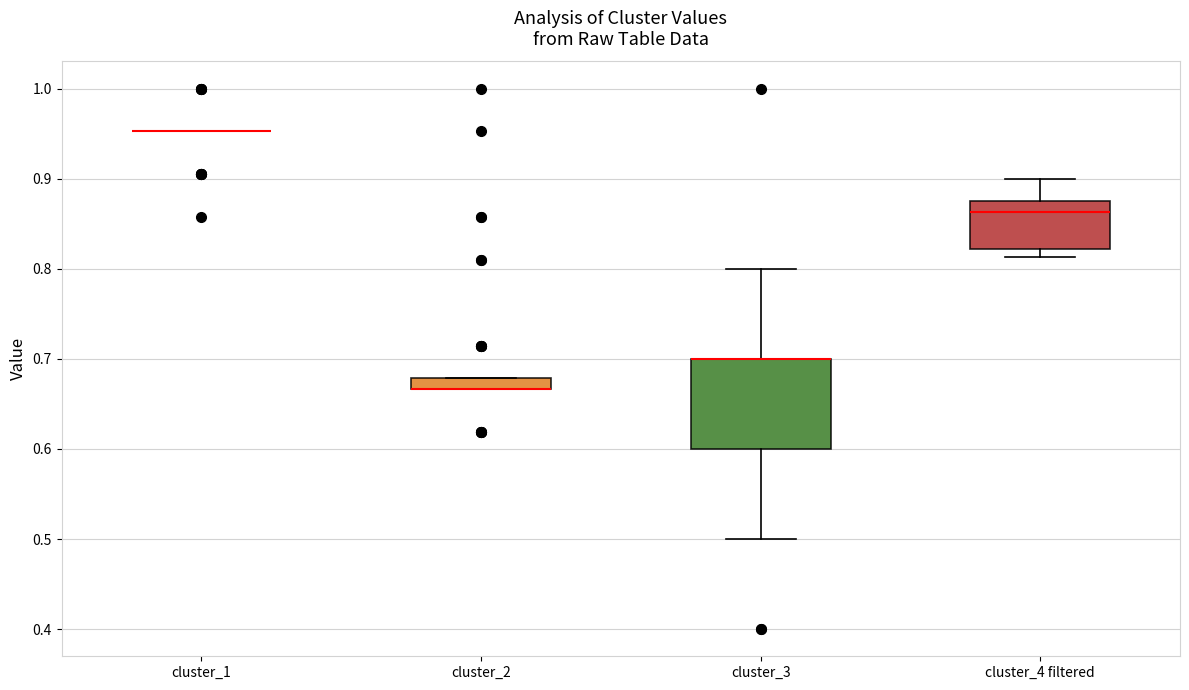

Comparing the boxes themselves (not the whiskers), which one is the tallest?

cluster_3